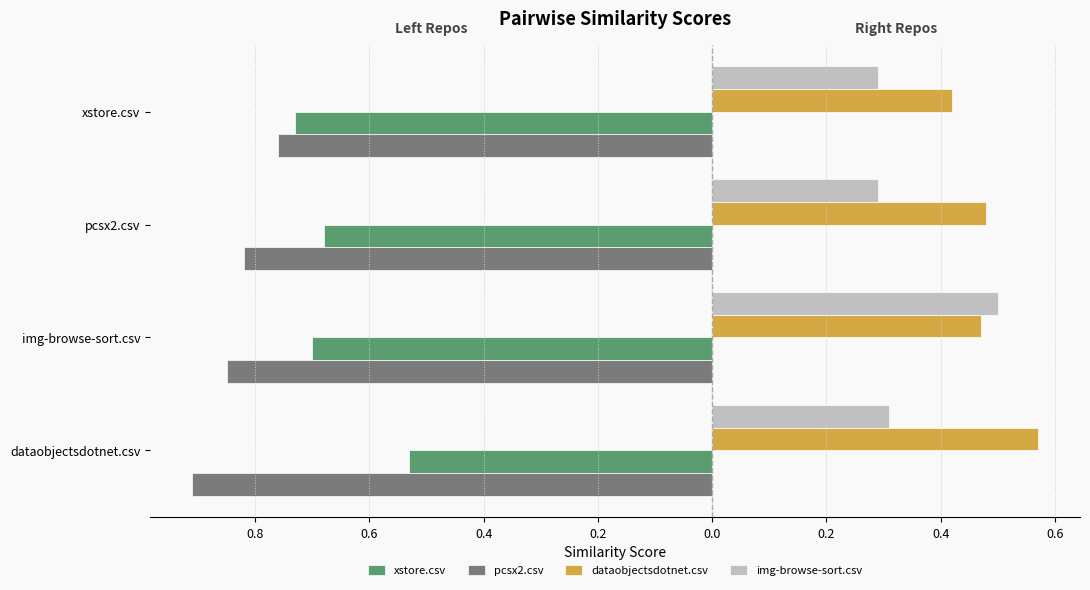

What is the average value of the dataobjectsdotnet.csv series?

0.5